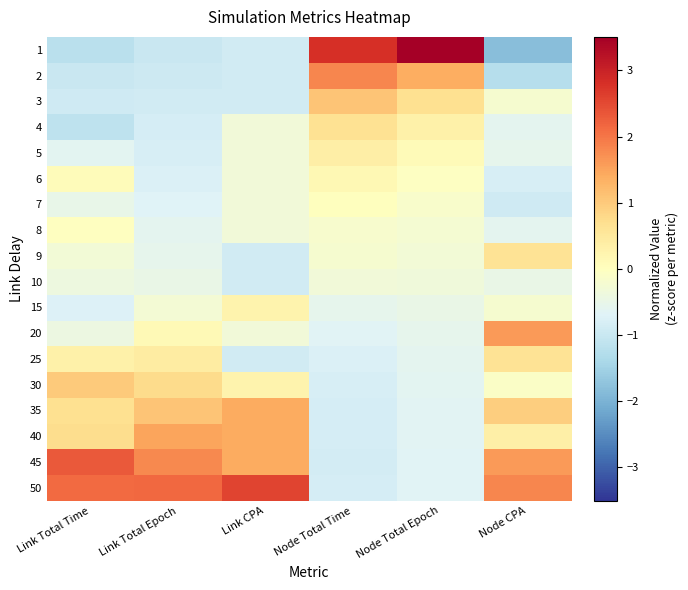

Which series changed the most between Link Total Time and Node CPA?

20